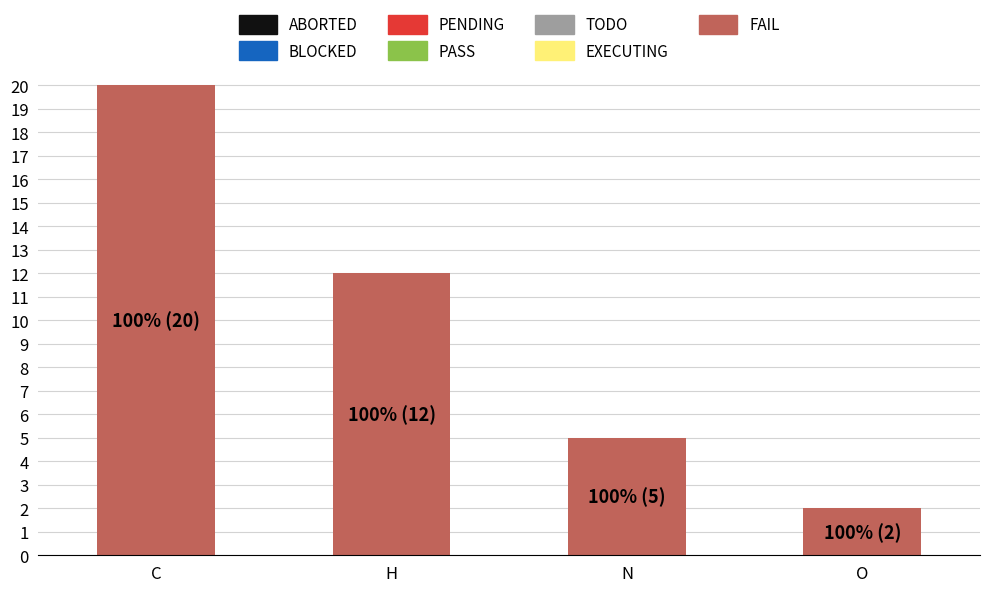

How many distinct data groups are displayed?

1